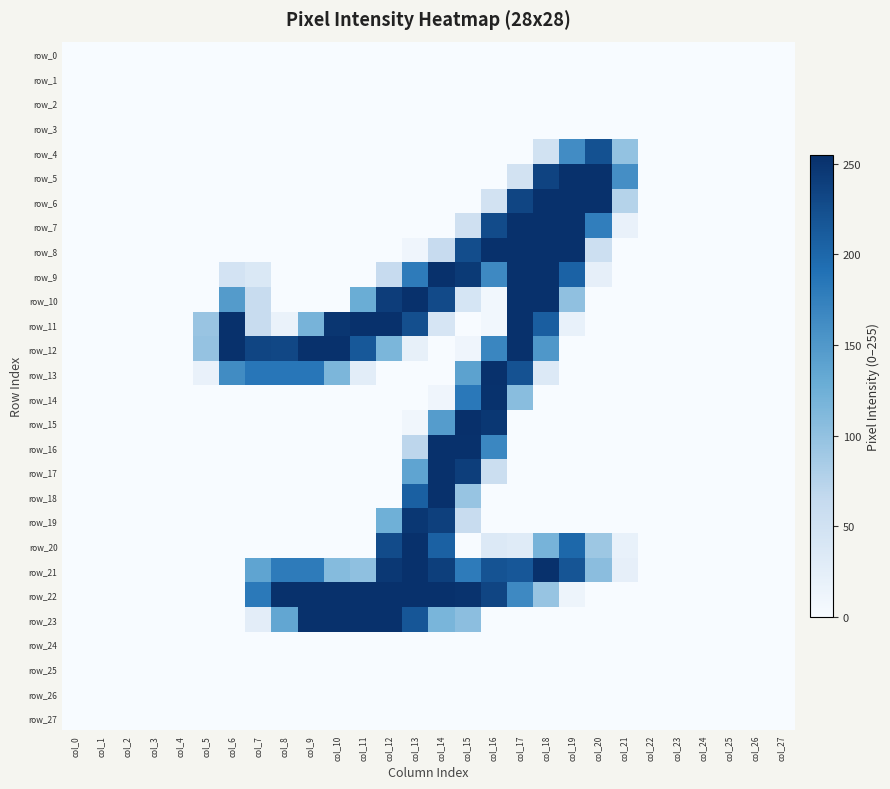

The value of row_0 at col_19 is 0. True or false?

True